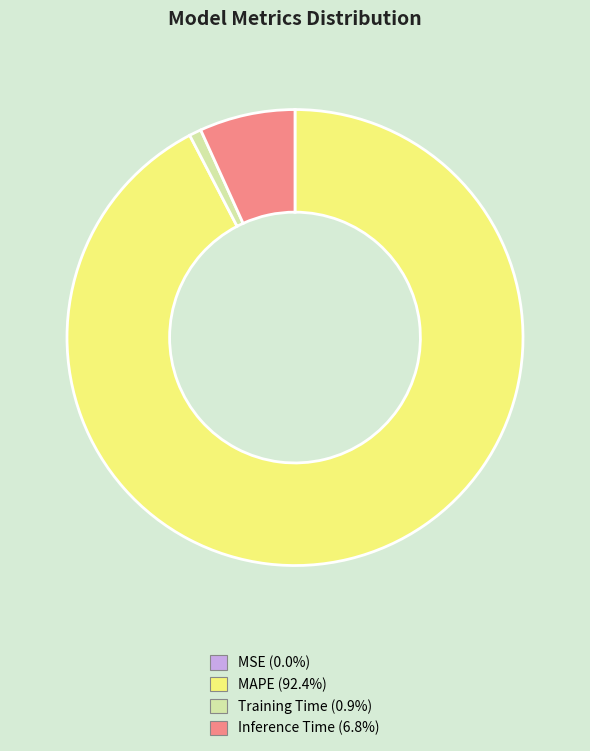

Between MAPE and Inference Time, which is larger?

MAPE